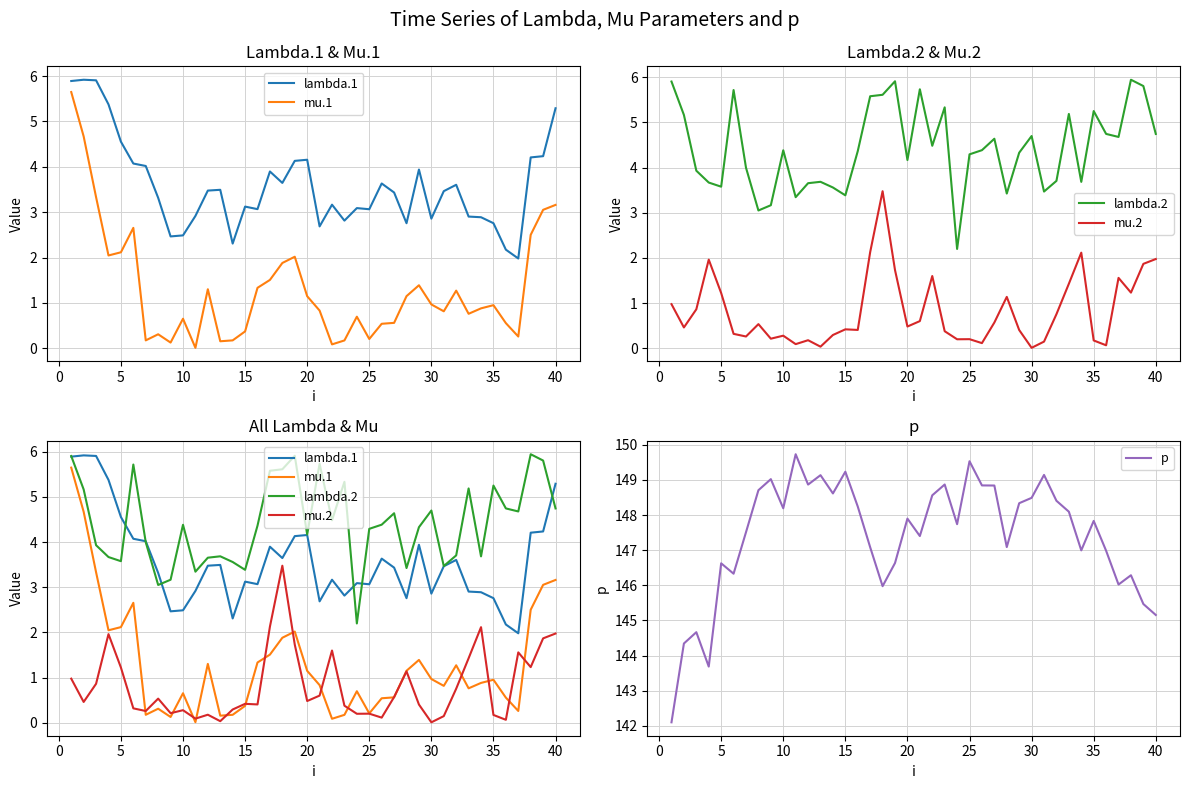

What is the sum of all p values?

5896.7